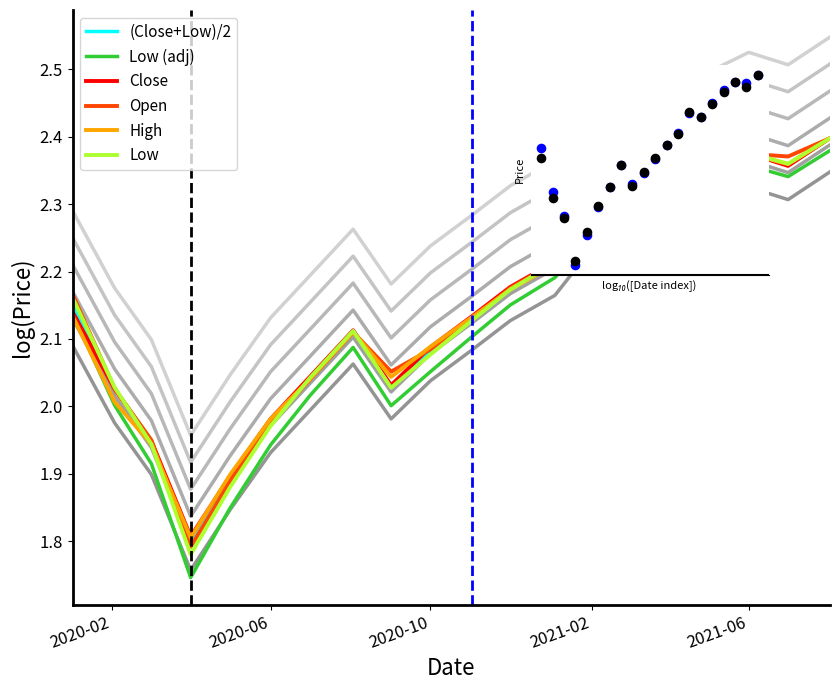

Which series has the largest total across all categories?

Open